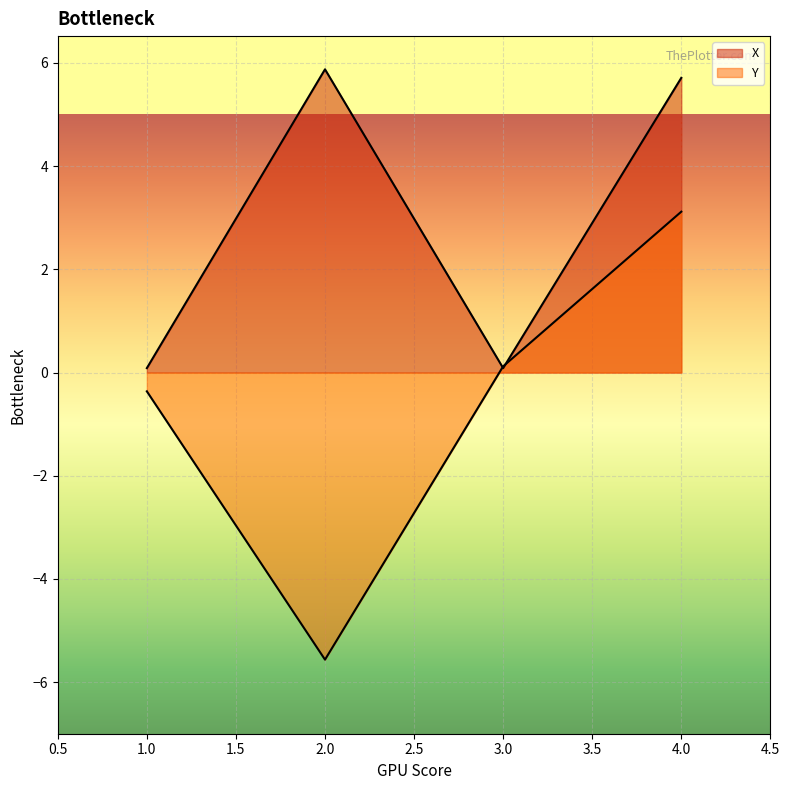

Between 2 and 3, which is larger?

2